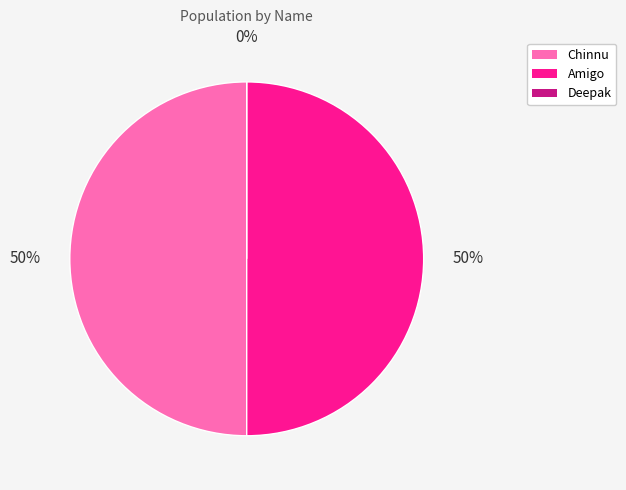

Is it true that Amigo is 62% of the pie?

False